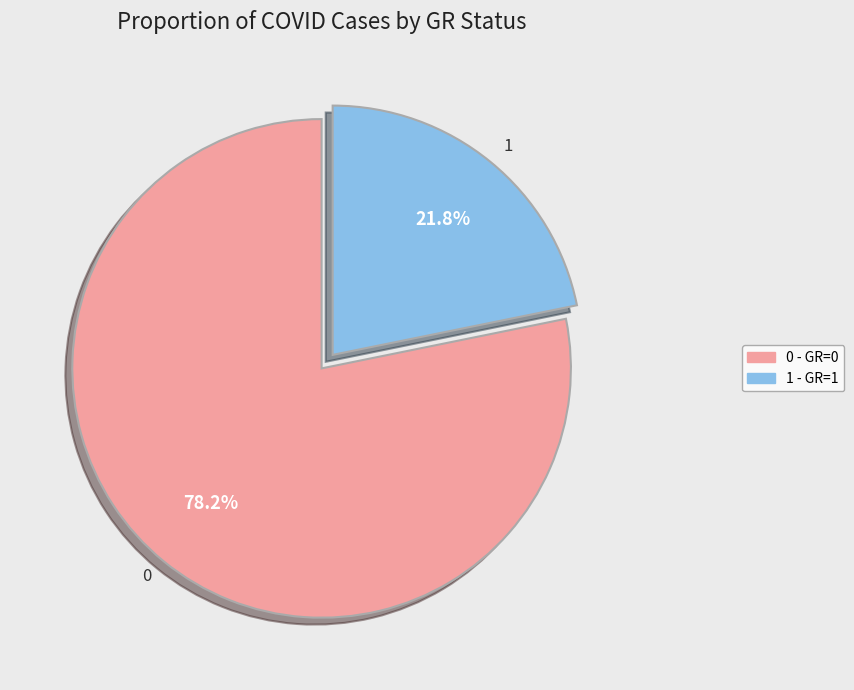

Rank the categories by value from highest to lowest.

0 - GR=0, 1 - GR=1